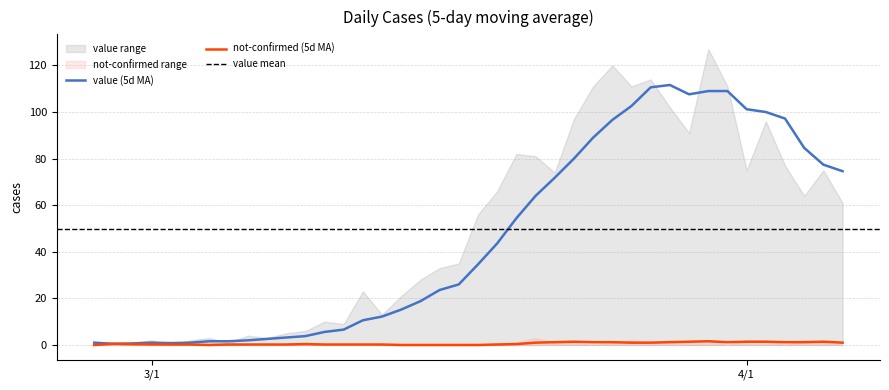

What is the highest value of the value series?

127